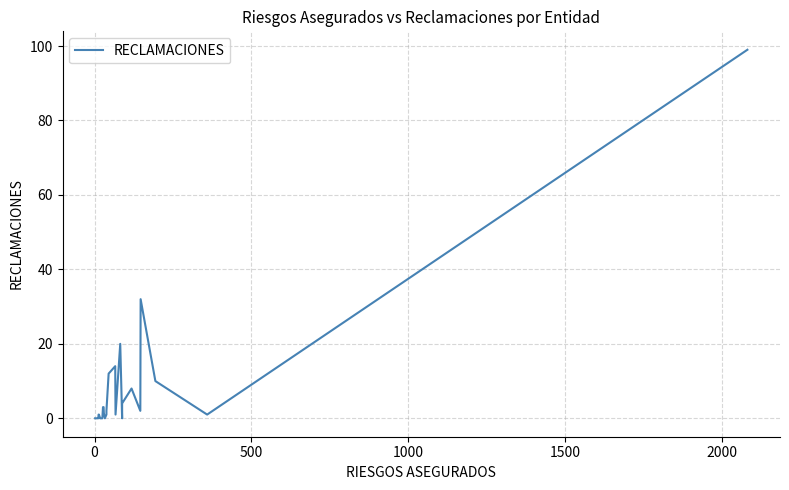

Count the number of values greater than 1.

13